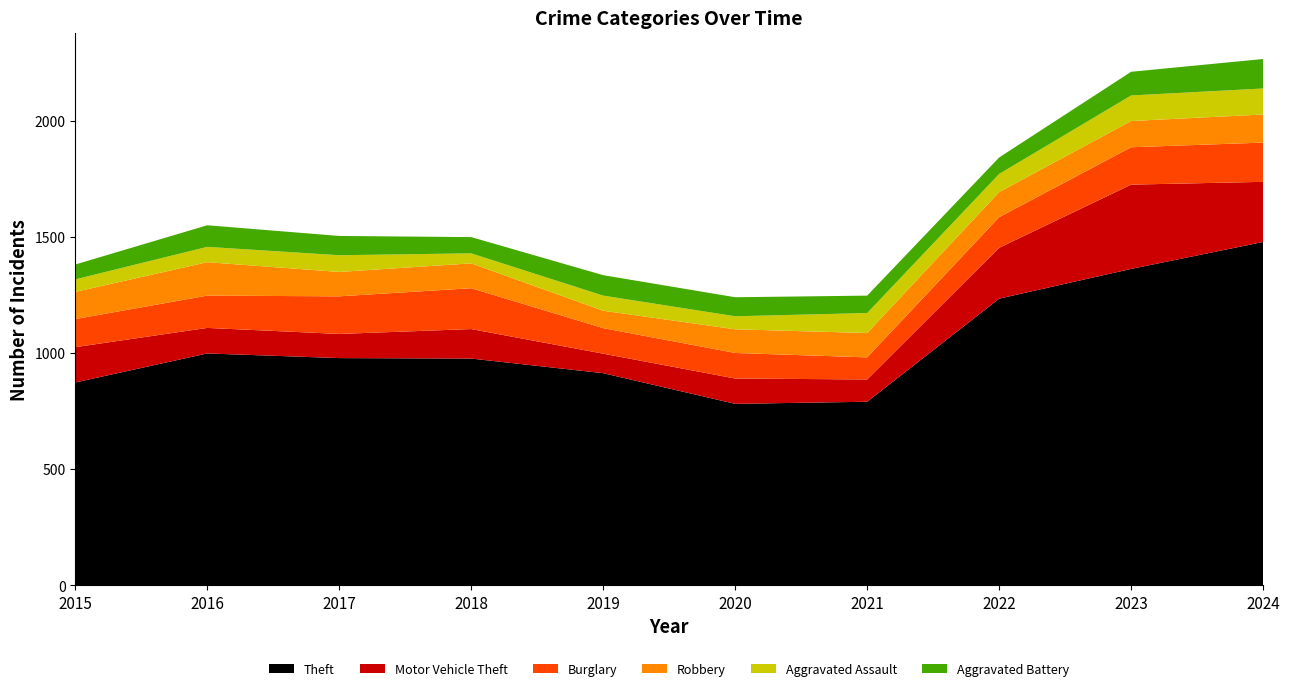

Reading right to left, list all the values displayed in this chart.

Theft: 1479	1363	1235	791	782	914	977	979	999	874
Motor Vehicle Theft: 259	363	219	96	109	84	127	104	110	152
Burglary: 169	161	132	95	110	110	176	162	139	121
Robbery: 121	113	108	105	102	75	107	105	144	117
Aggravated Assault: 112	110	78	86	56	65	43	72	66	54
Aggravated Battery: 127	102	71	75	82	88	70	83	93	64